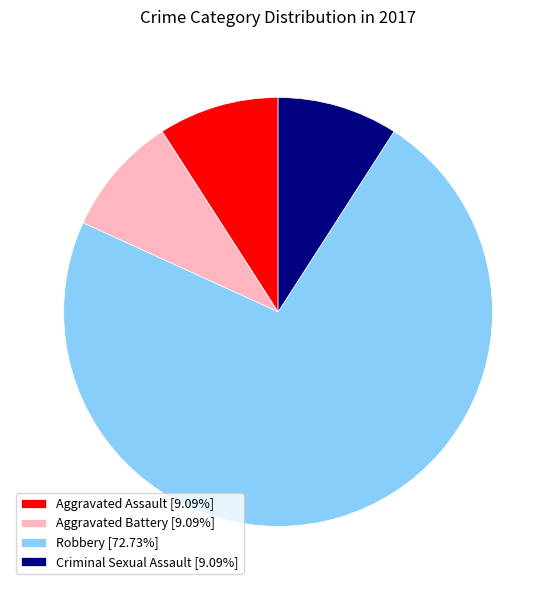

Is the sum of Robbery [72.73%] and Aggravated Battery [9.09%] greater than half?

Yes